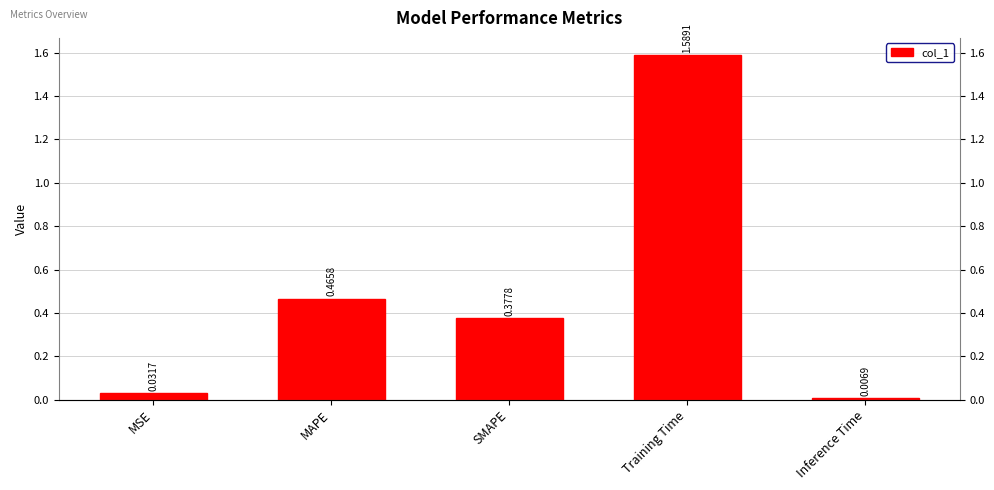

What is the sum of all values?

2.5